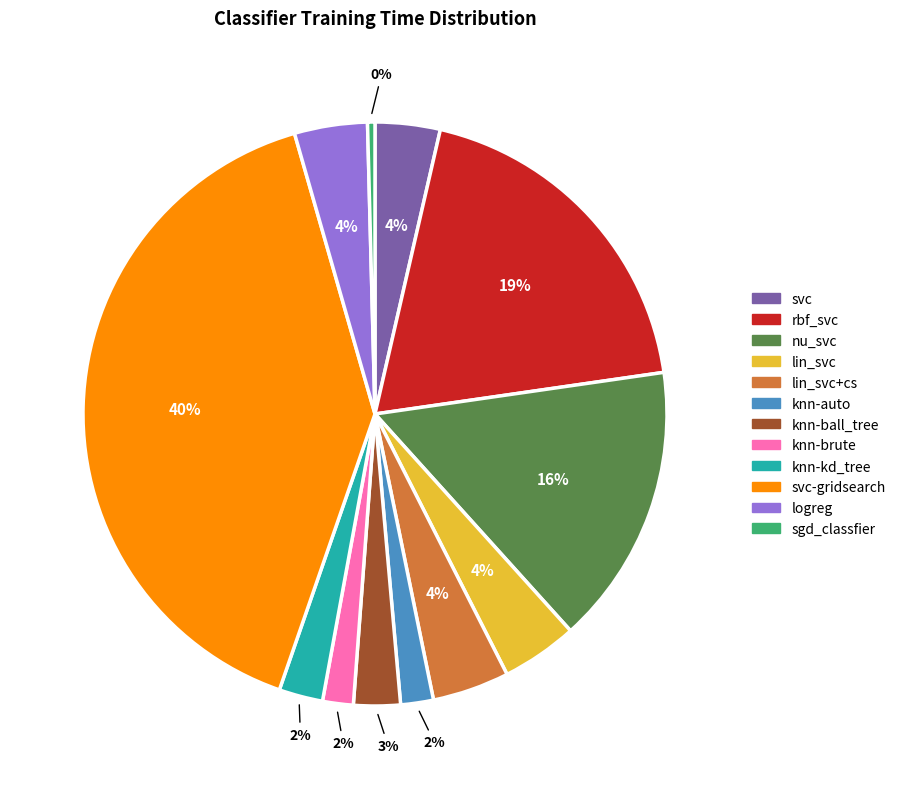

Does sgd_classfier account for over 50% of the chart?

No